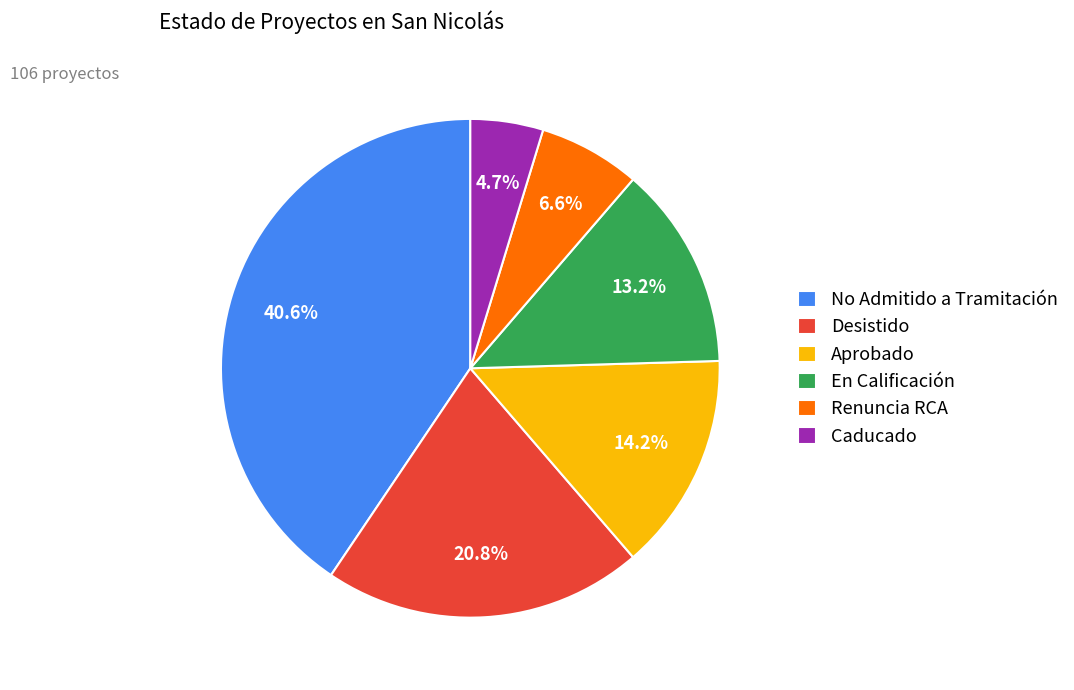

What portion of the pie excludes En Calificación?

86.8%